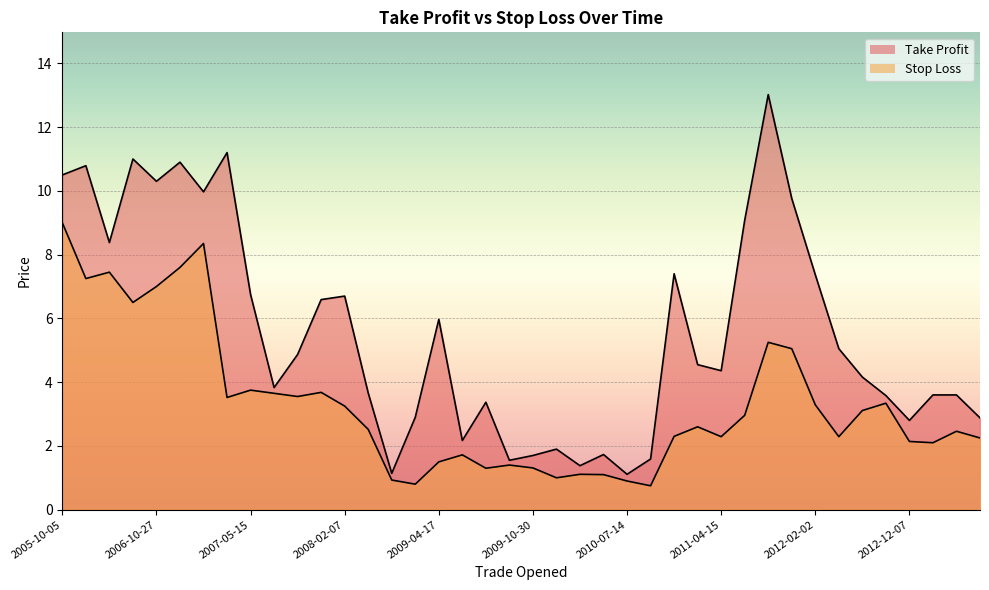

Count the number of categories in the chart.

40